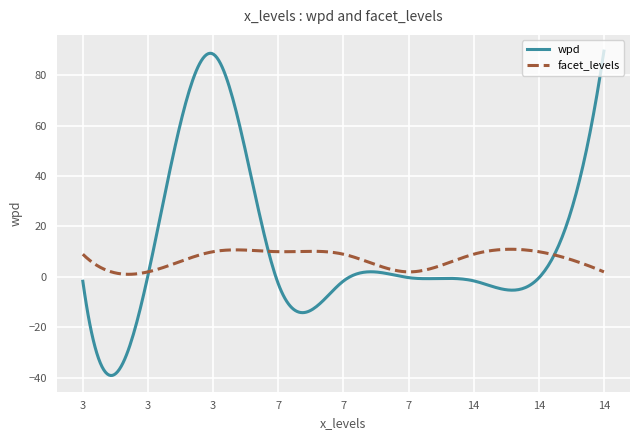

How many categories are shown in the chart?

300